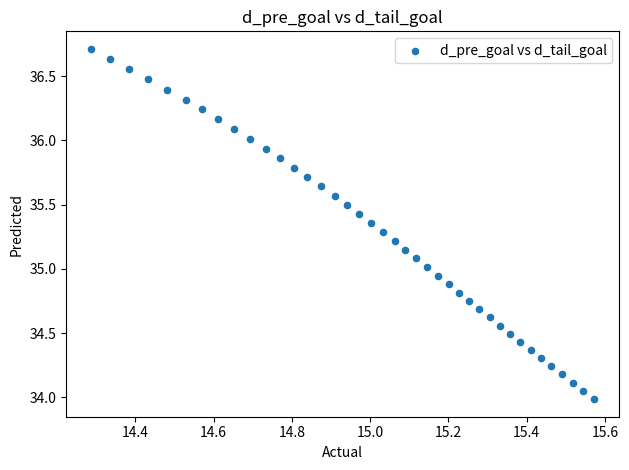

What is the range of X values (max minus min)?

1.3